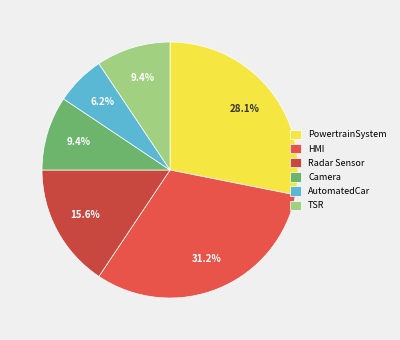

Is there any slice that represents more than half of the pie?

No